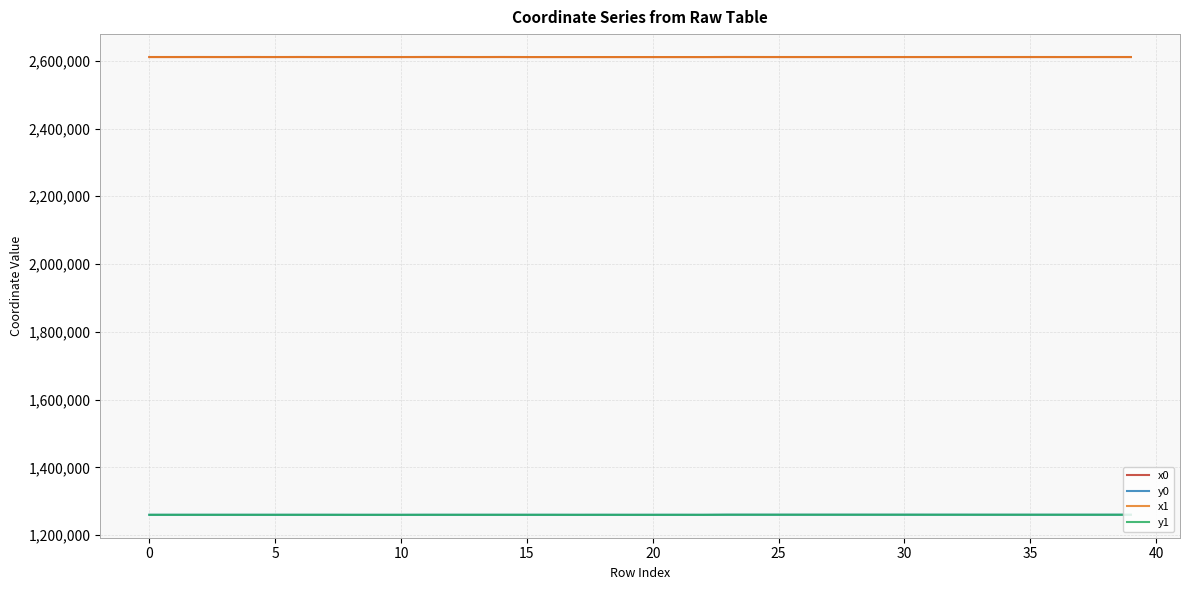

How many intersections are there between x1 and x0?

21